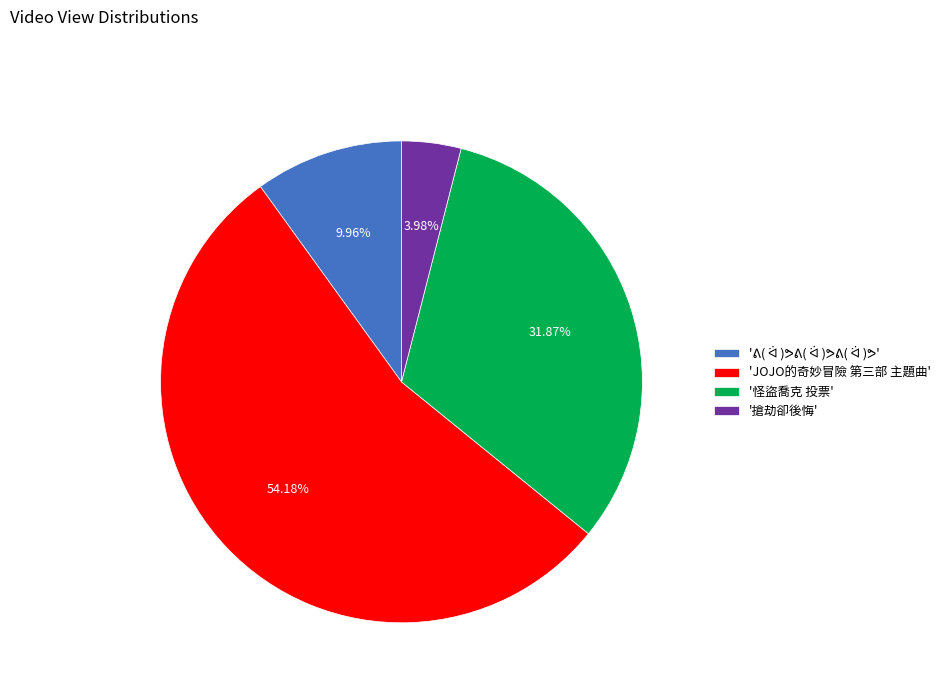

What is the ratio of the value at 'JOJO的奇妙冒險 第三部 主題曲' to the value at '怪盜喬克 投票'?

1.7